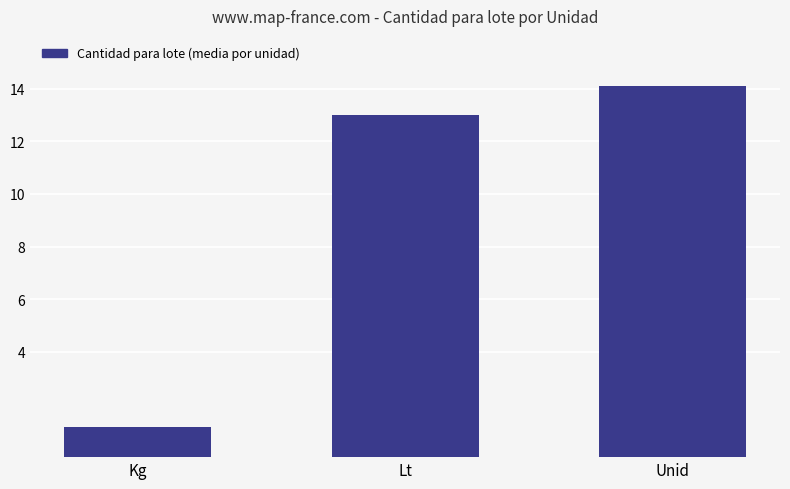

What is the greatest value displayed?

14.1